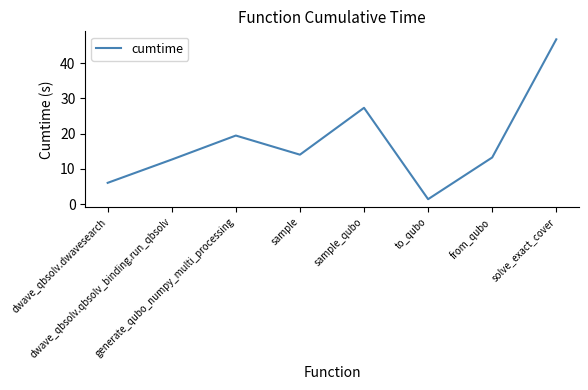

What is the change in value from sample_qubo to to_qubo?

-25.9